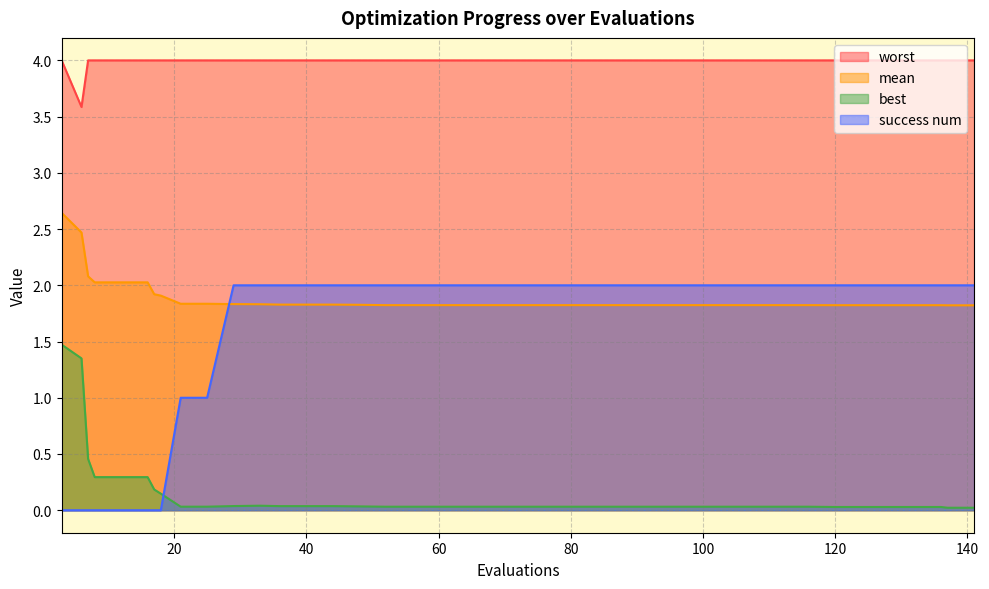

True or false: success num and best cross at least once.

True